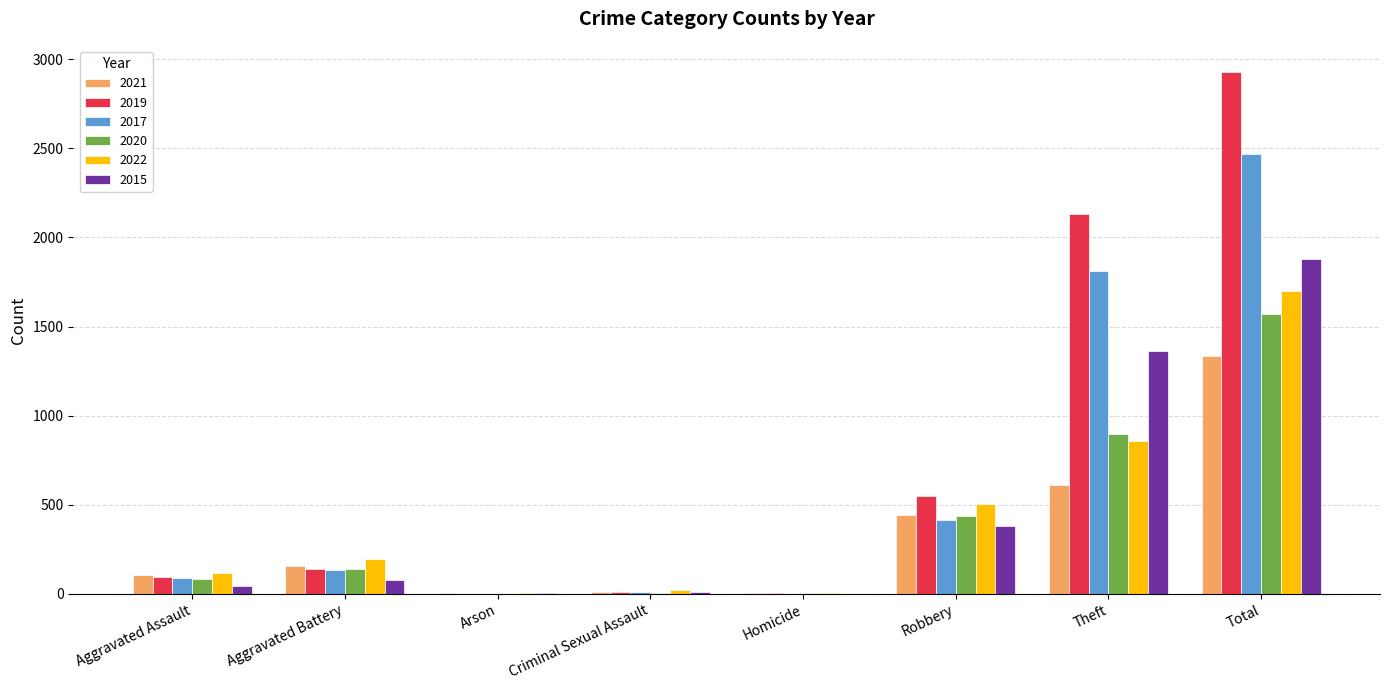

How many groups of bars are there?

8